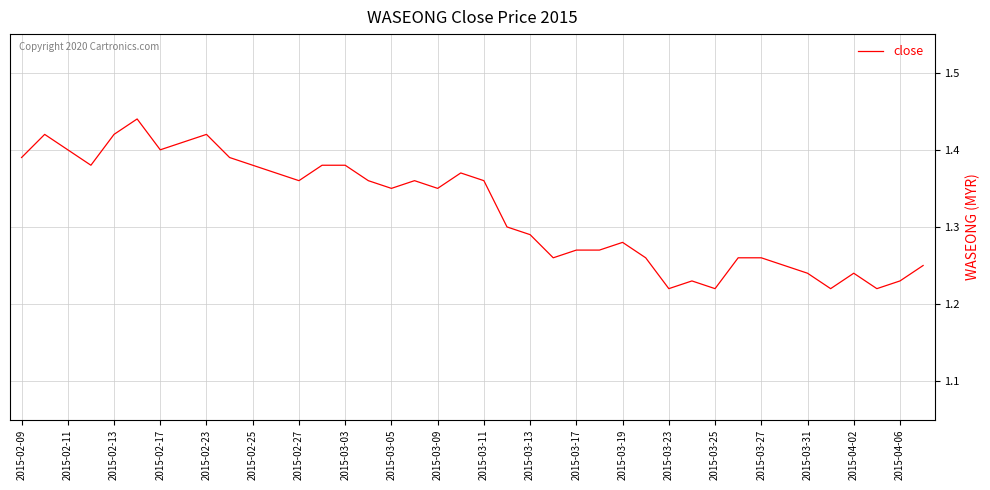

Approximately how many times larger is the value at 2015-03-25 compared to 2015-02-23?

0.9